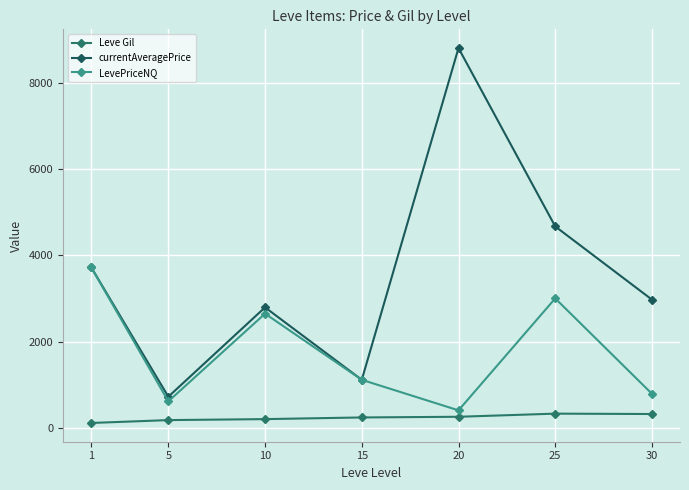

Rank the series by their maximum value, from highest to lowest.

currentAveragePrice, LevePriceNQ, Leve Gil